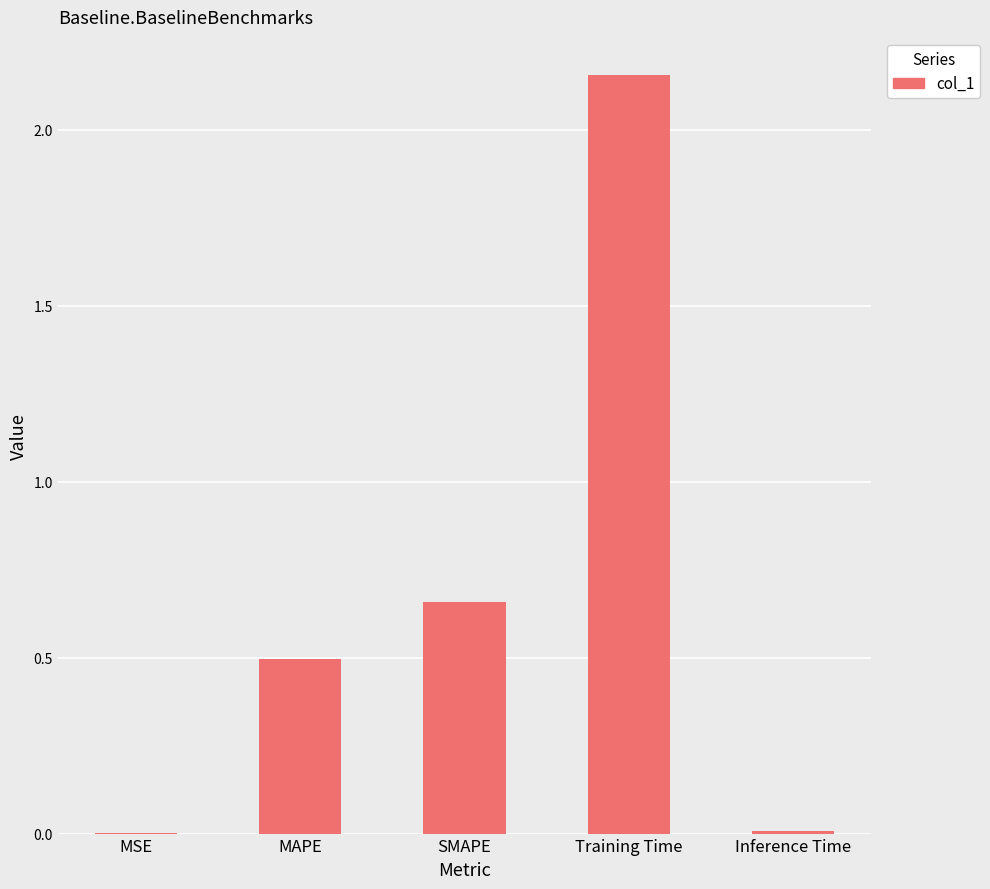

Is it true that the value at Training Time is 3.5?

False